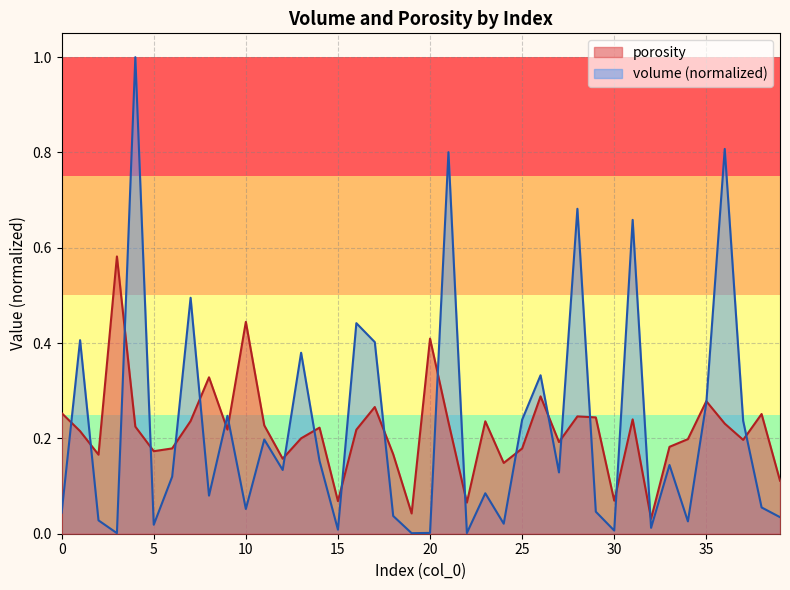

Between 4 and 6, which is larger?

4